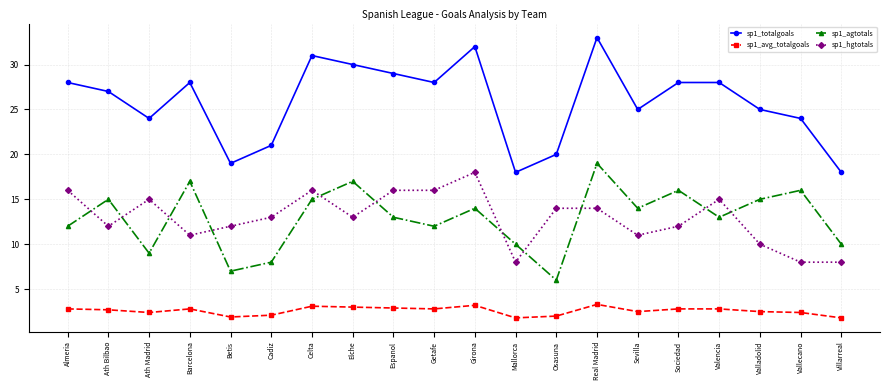

What is the sum of the sp1_agtotals values at Getafe and Villarreal?

22.0